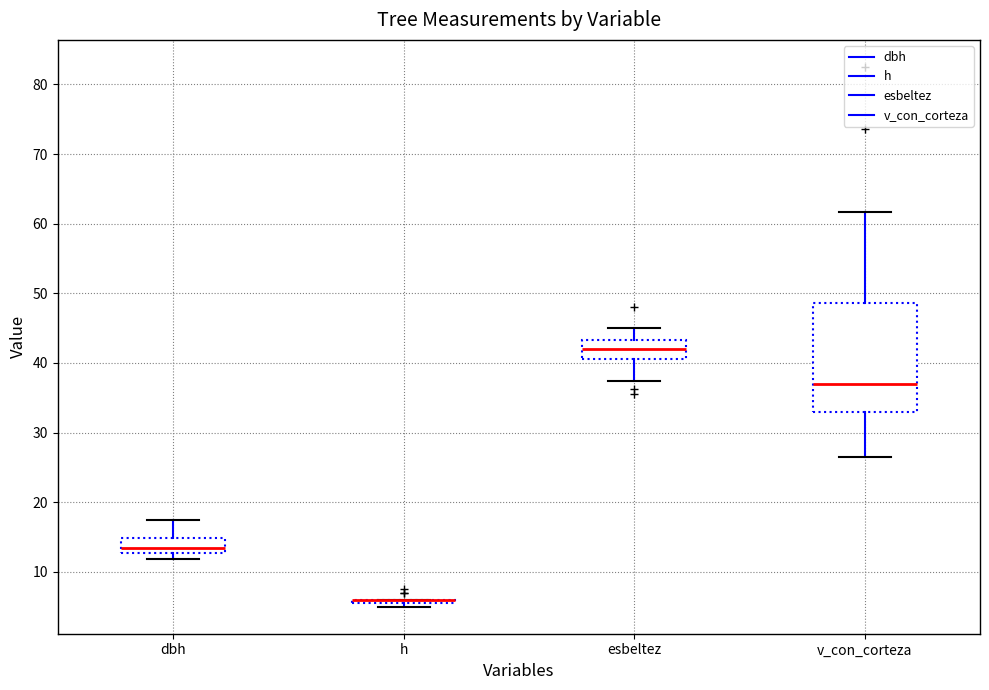

Reading left to right, read every box against the y-axis: the position of its median line, the range the box covers, and the ends of its whiskers. The values are not printed on the chart, so give them approximately, as read against the axis.

dbh: median 14, box 13 to 15, whiskers 12 to 18
h: box collapsed to a line at 6, whiskers 5 to 6
esbeltez: median 42, box 41 to 43, whiskers 37 to 45
v_con_corteza: median 37, box 33 to 49, whiskers 27 to 62